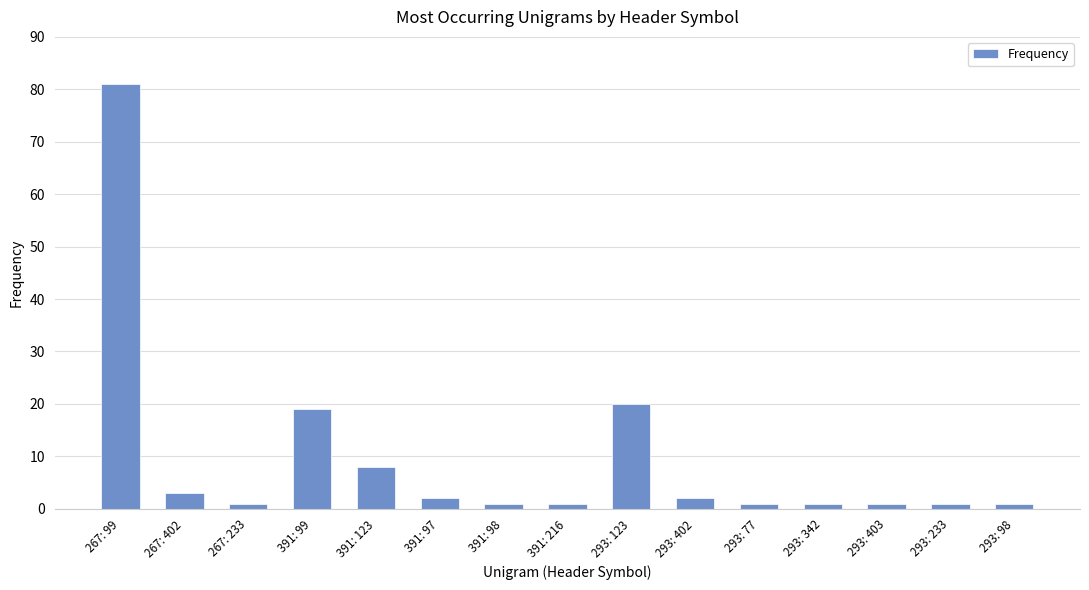

What is the value of the 2nd bar from the left?

3